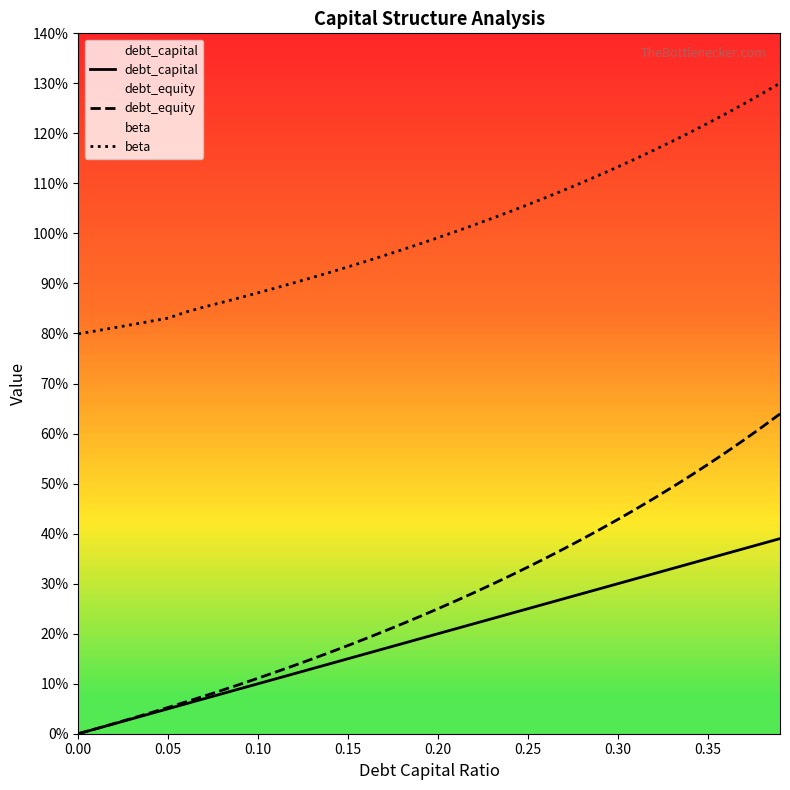

True or false: beta has more than 2 interior local peaks.

False